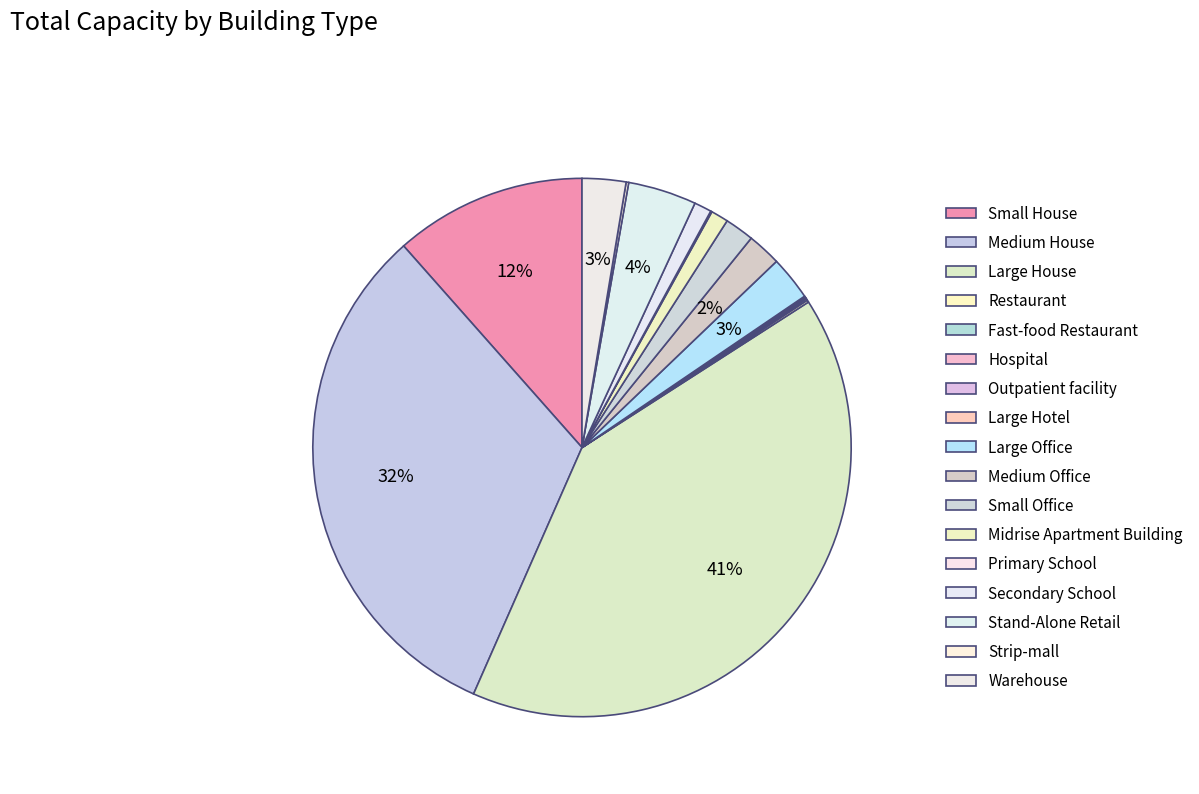

True or false: Medium House accounts for 32% of the total.

True